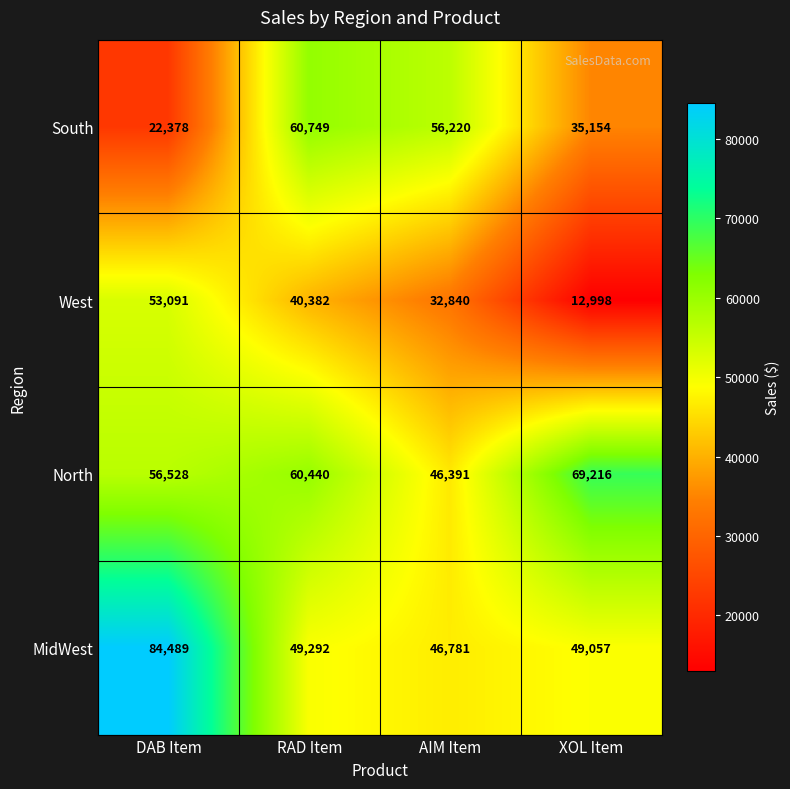

At RAD Item, list the series in order from largest to smallest.

South, North, MidWest, West